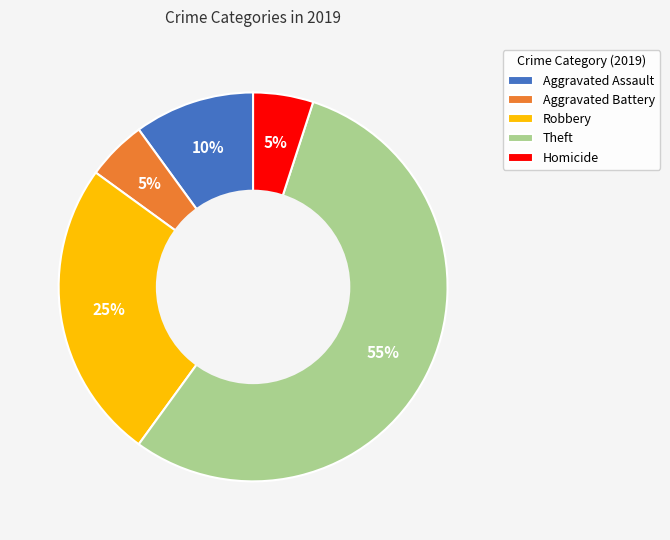

Which slice is the largest?

Theft